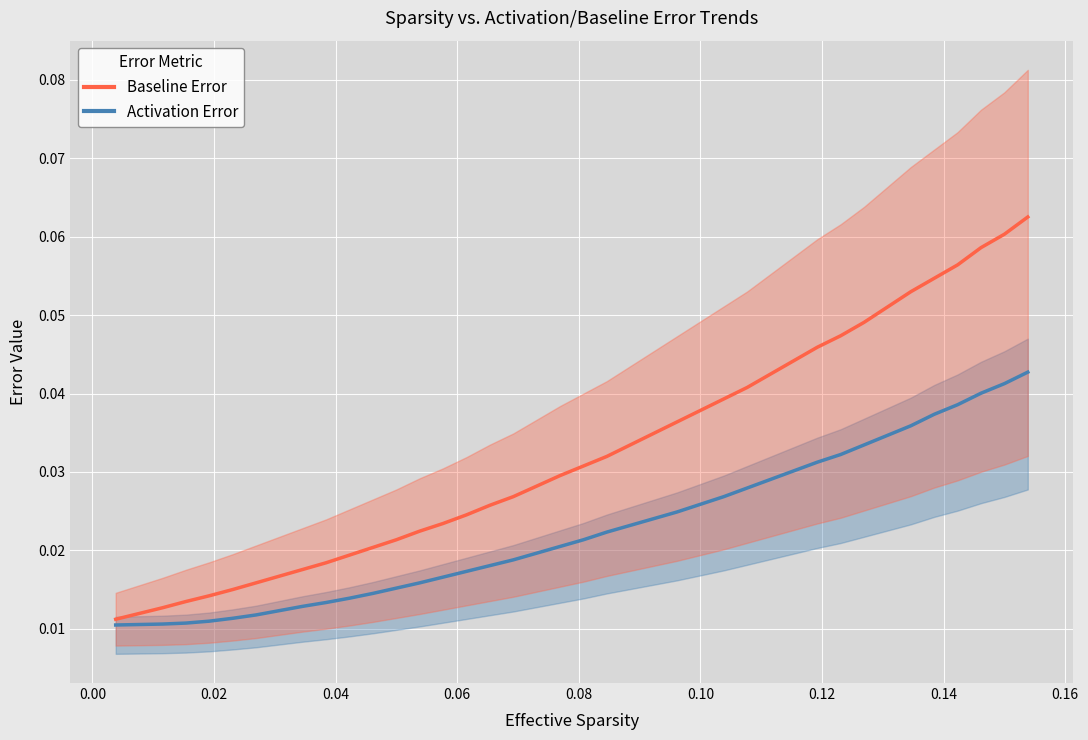

Is the value of Activation Error (upper) at 0.04 greater than the value of Activation Error (baseline) at 23?

No